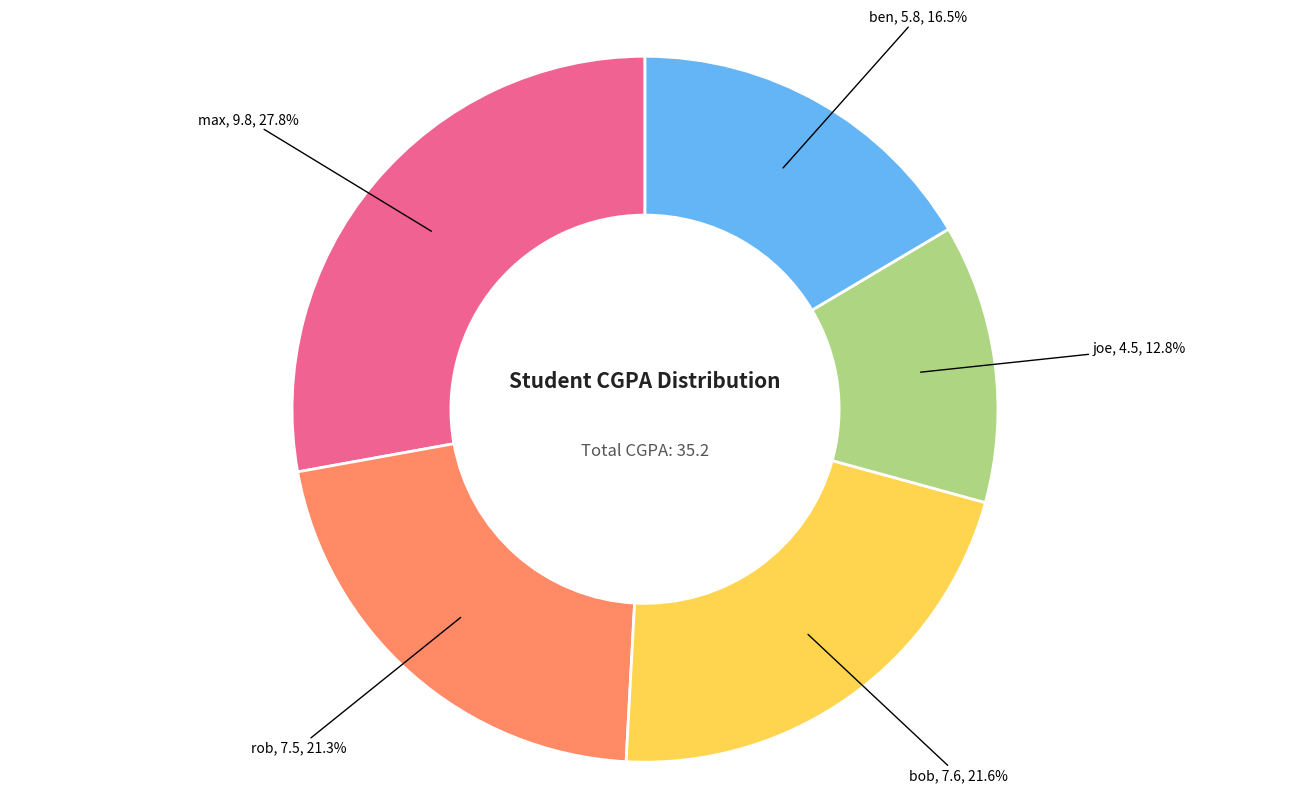

To the nearest percent, what is the average slice percentage?

20%